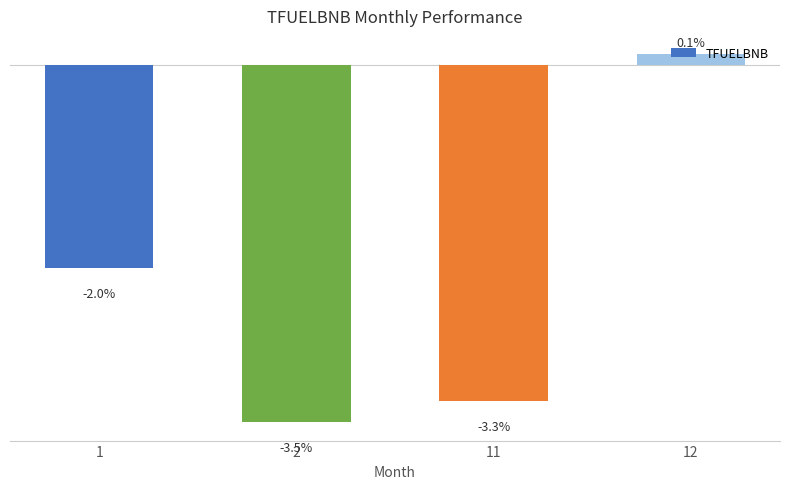

List the labels in order of value, smallest first.

2, 11, 1, 12